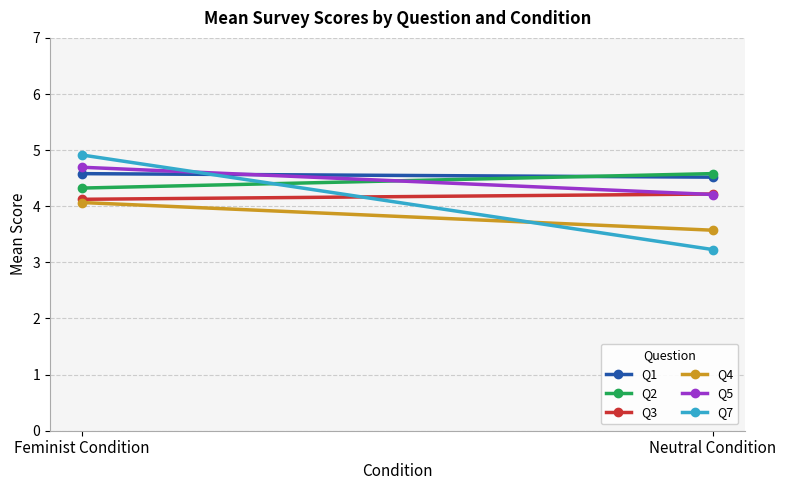

What is the highest value of the Q4 series?

4.1